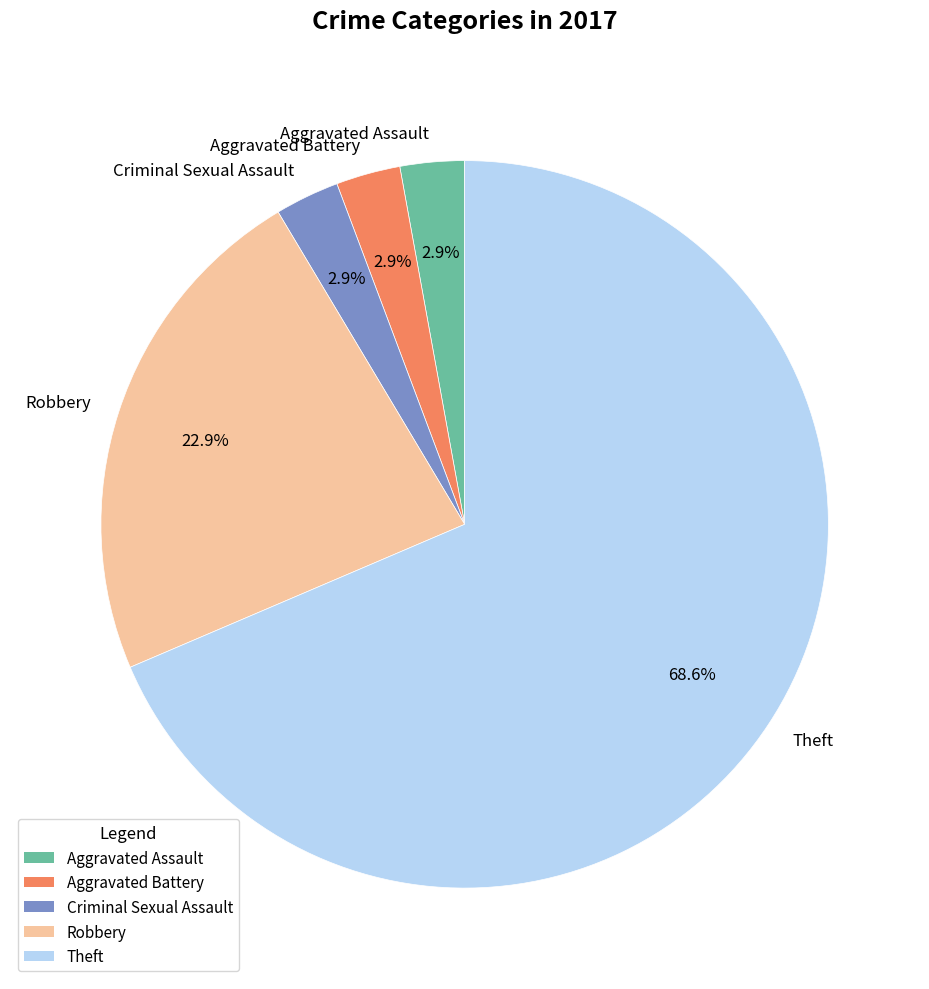

Which slice is the largest?

Theft